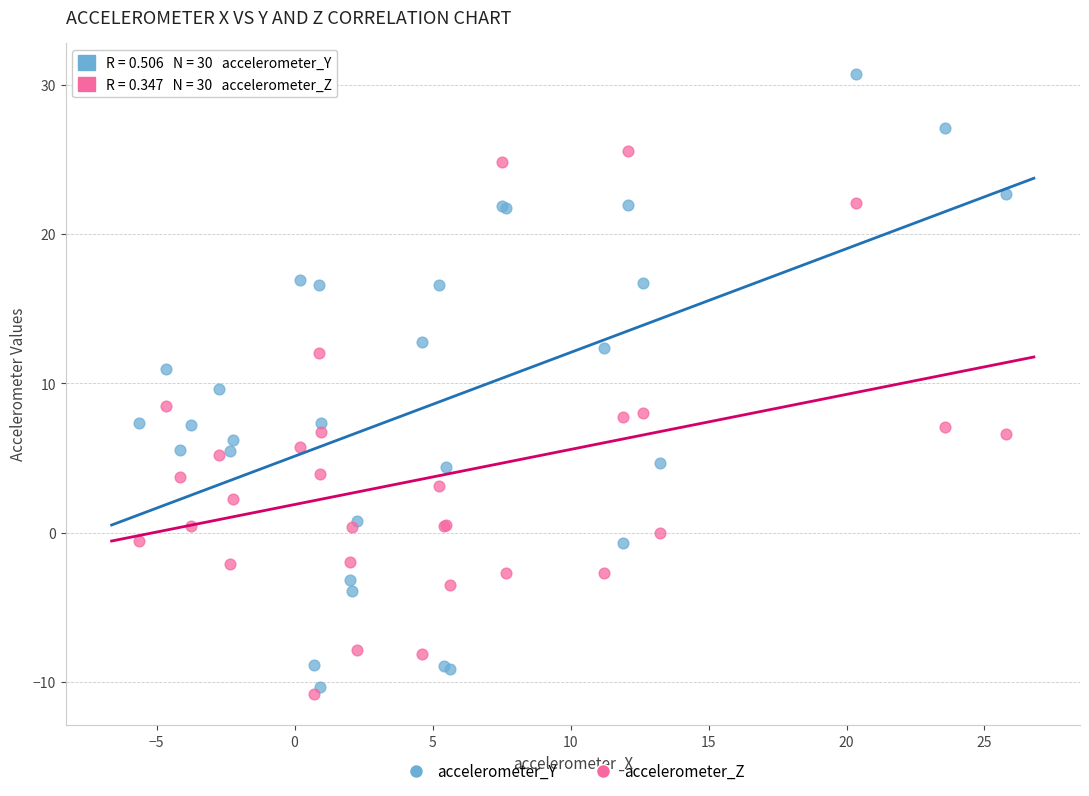

Which series has the widest spread of Y values?

accelerometer_Y